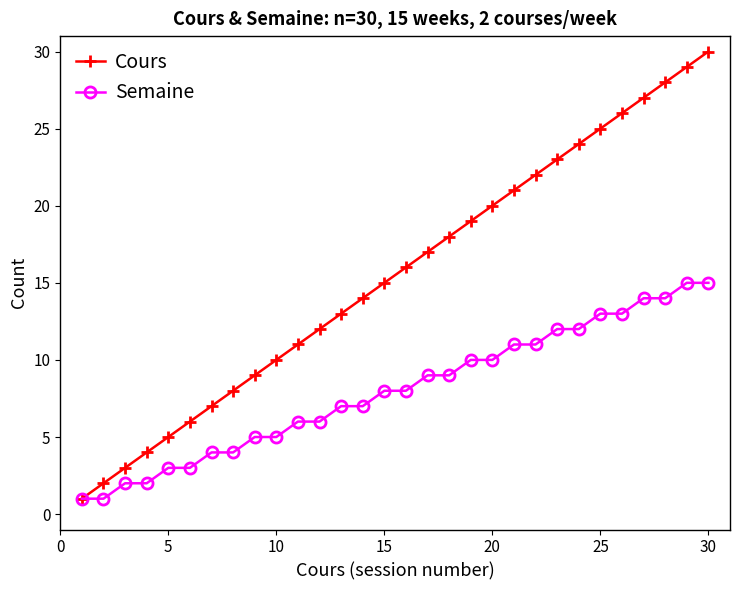

What is the value of the Cours point at the 5th from the left?

5